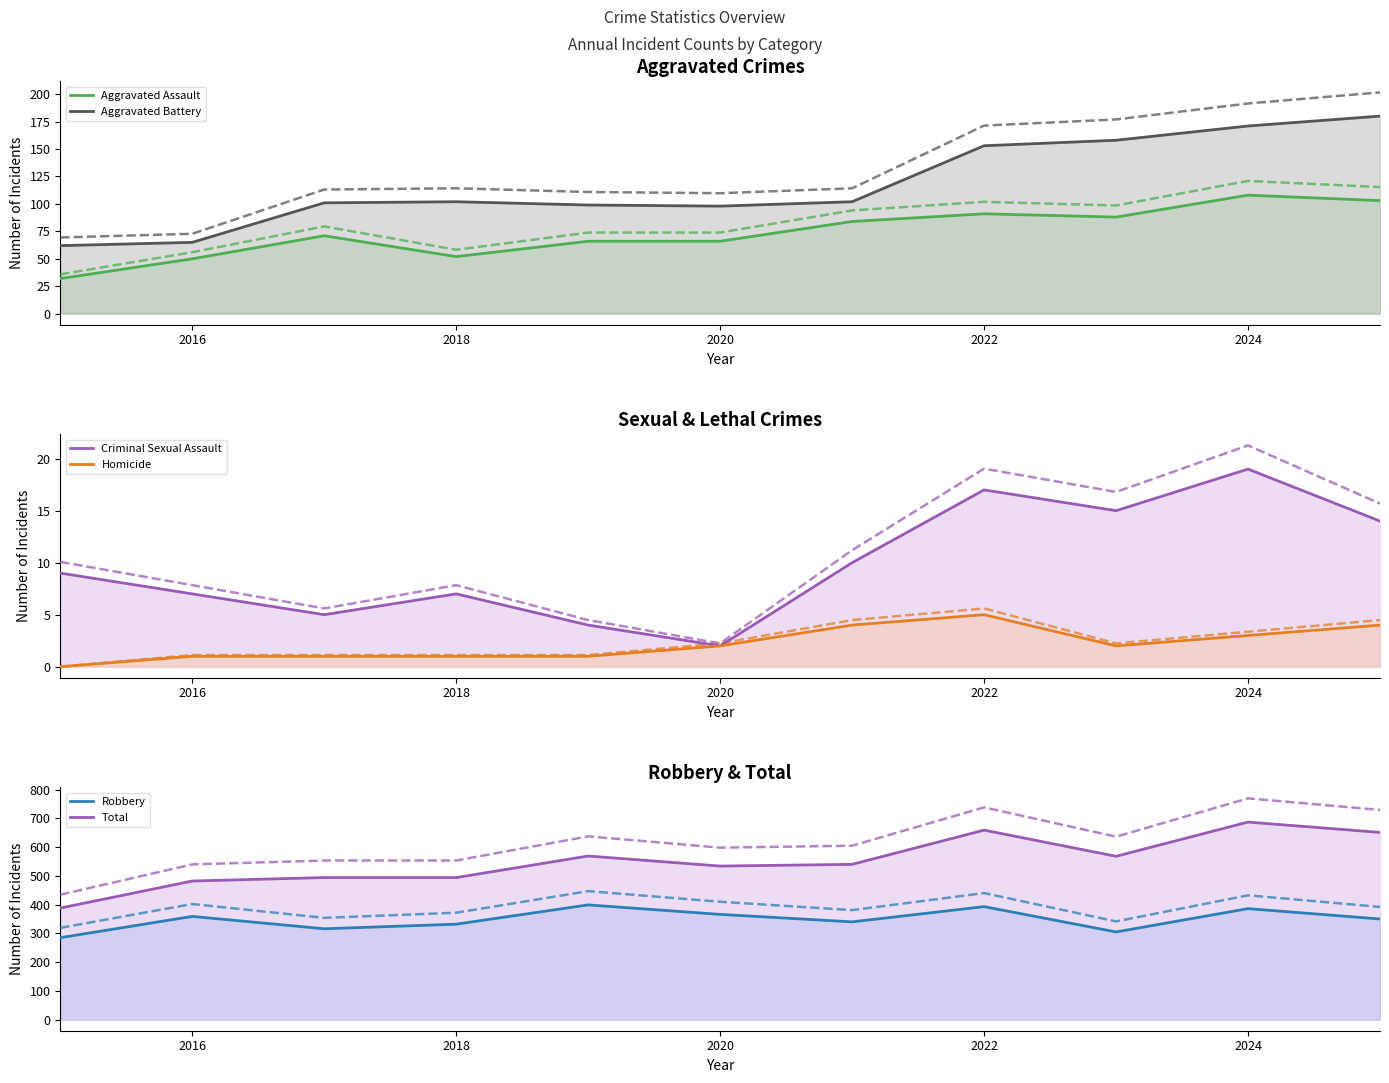

Which category has the highest value across all series?

2024